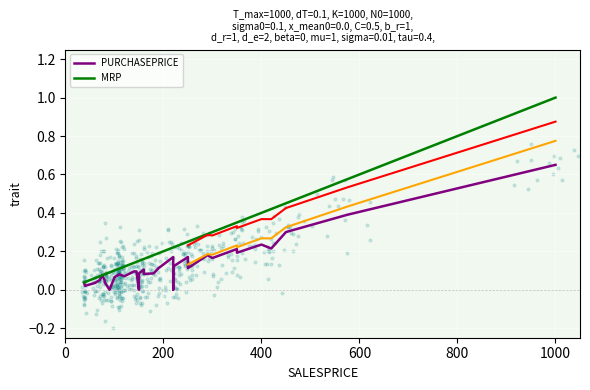

Which series contains the lowest Y value?

PURCHASEPRICE